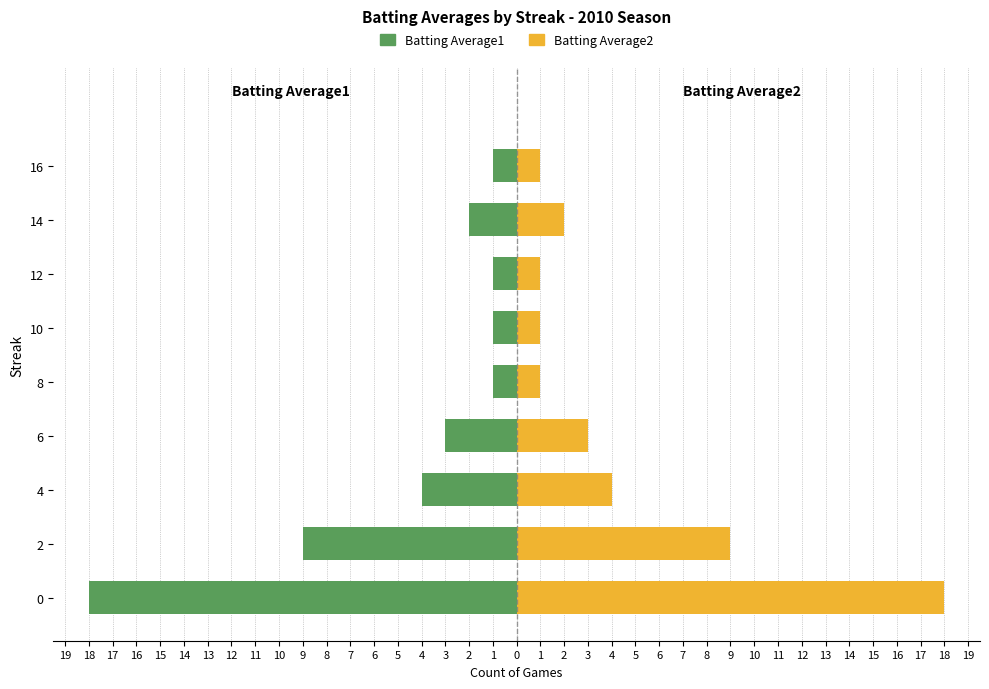

How many bars are there in total?

18